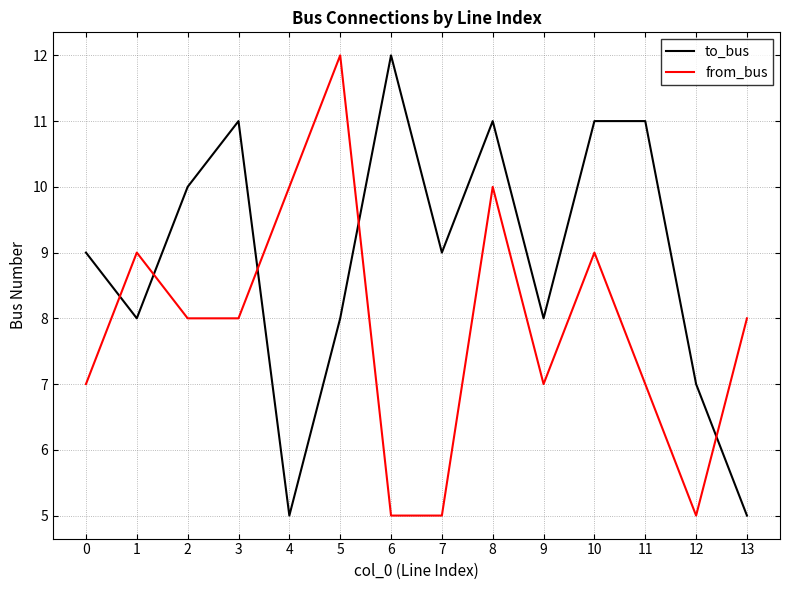

What is the highest value of the to_bus series?

12